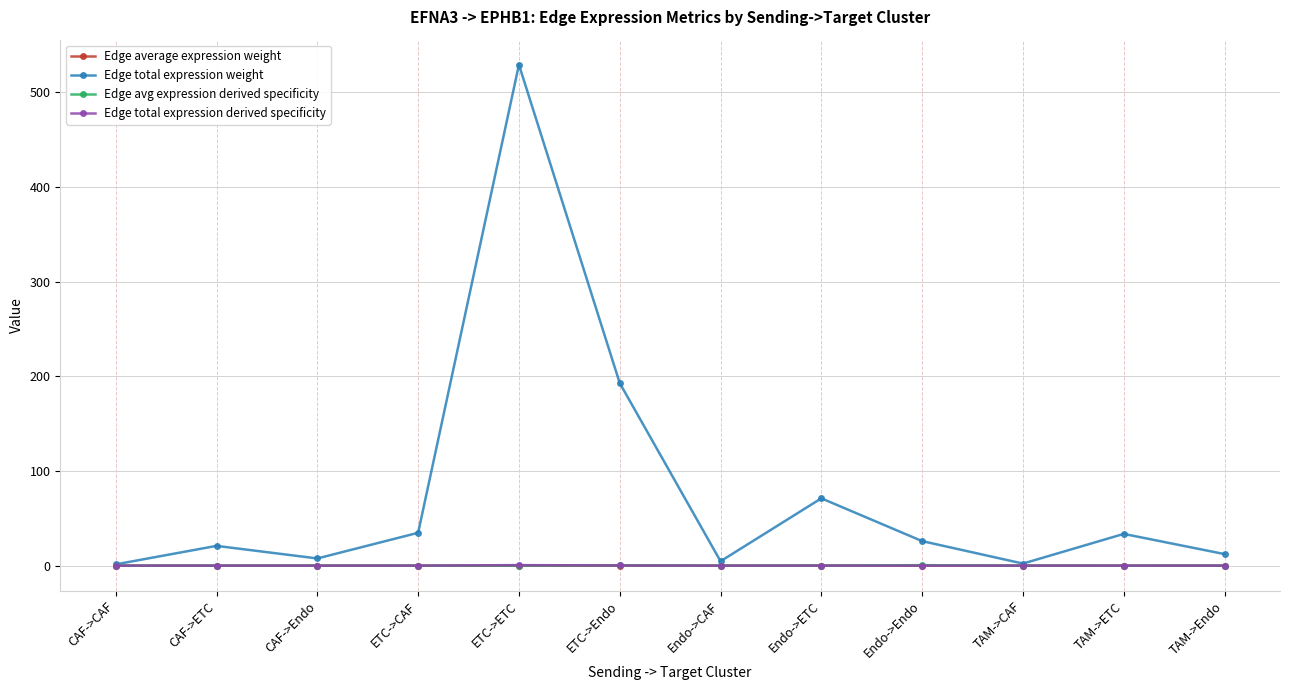

Which series has the largest range (max minus min)?

Edge total expression weight